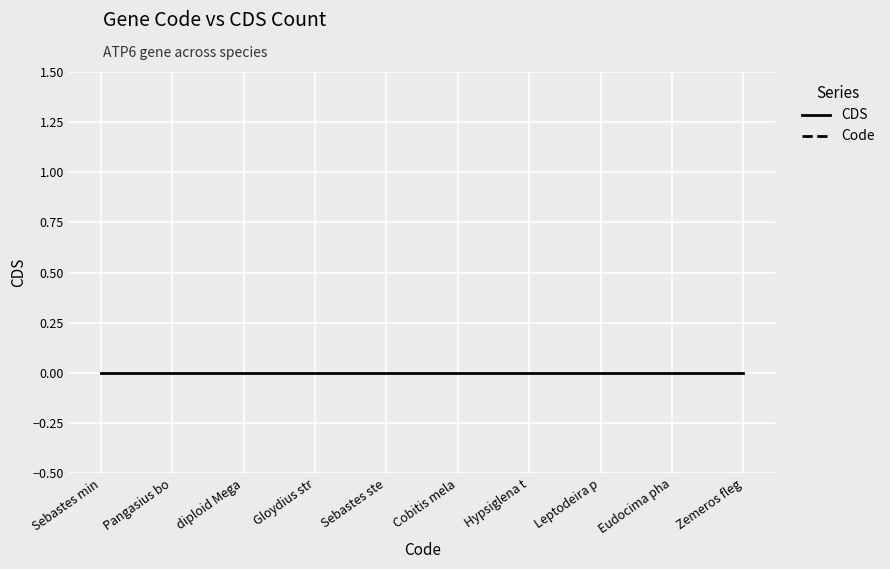

Reading right to left, extract all data points from this chart.

CDS: 0	0	0	0	0	0	0	0	0	0
Code: 5	5	2	2	2	2	2	2	2	2